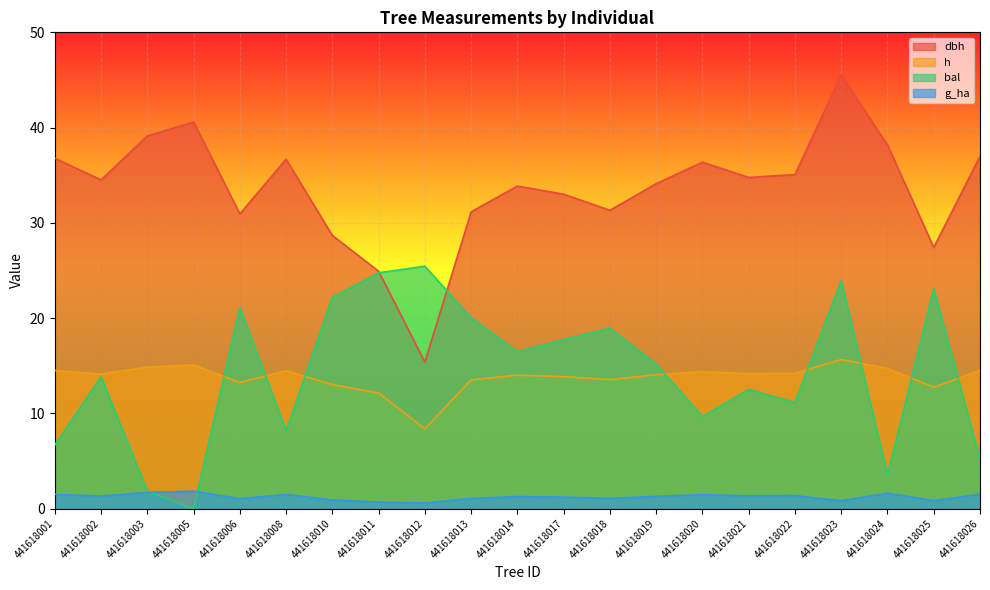

What is the value of the h point at the 6th from the left?

14.5